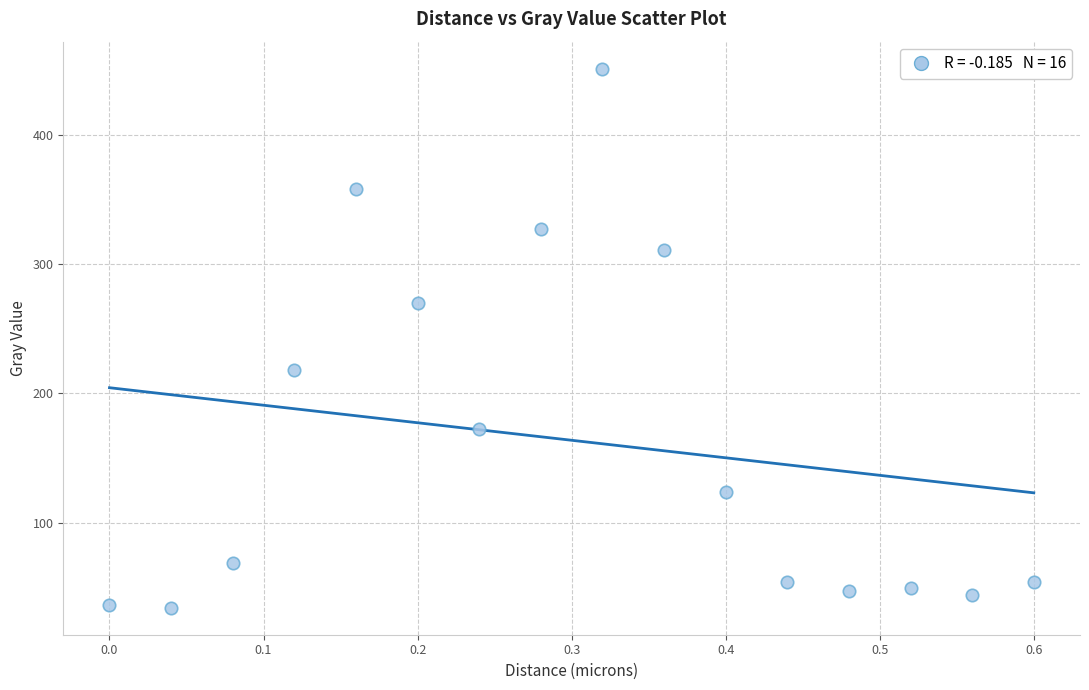

What is the range of X values (max minus min)?

0.6